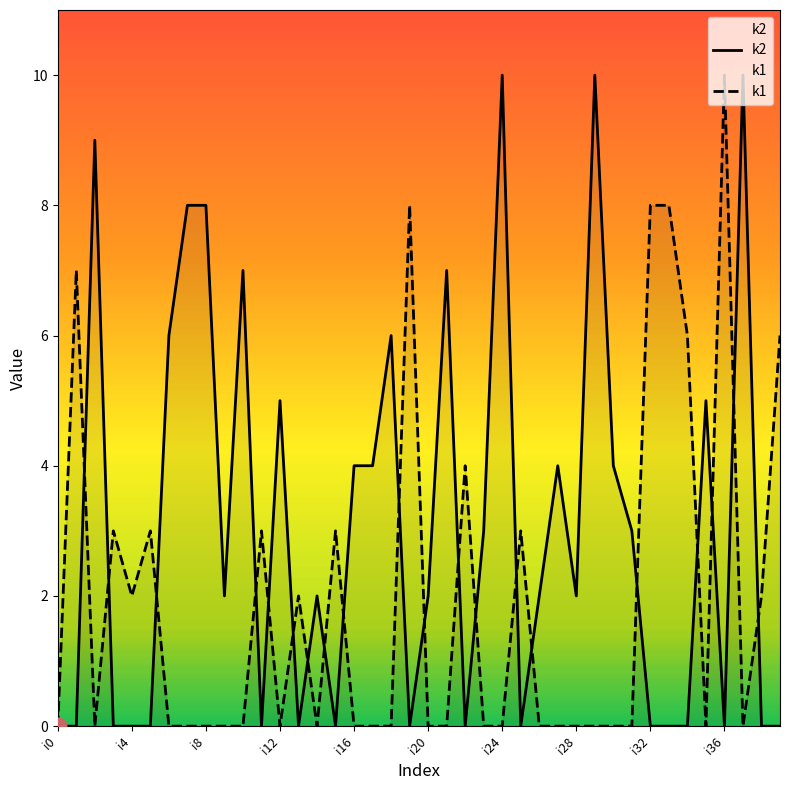

Between 10 and 33, which series saw the biggest shift?

k1